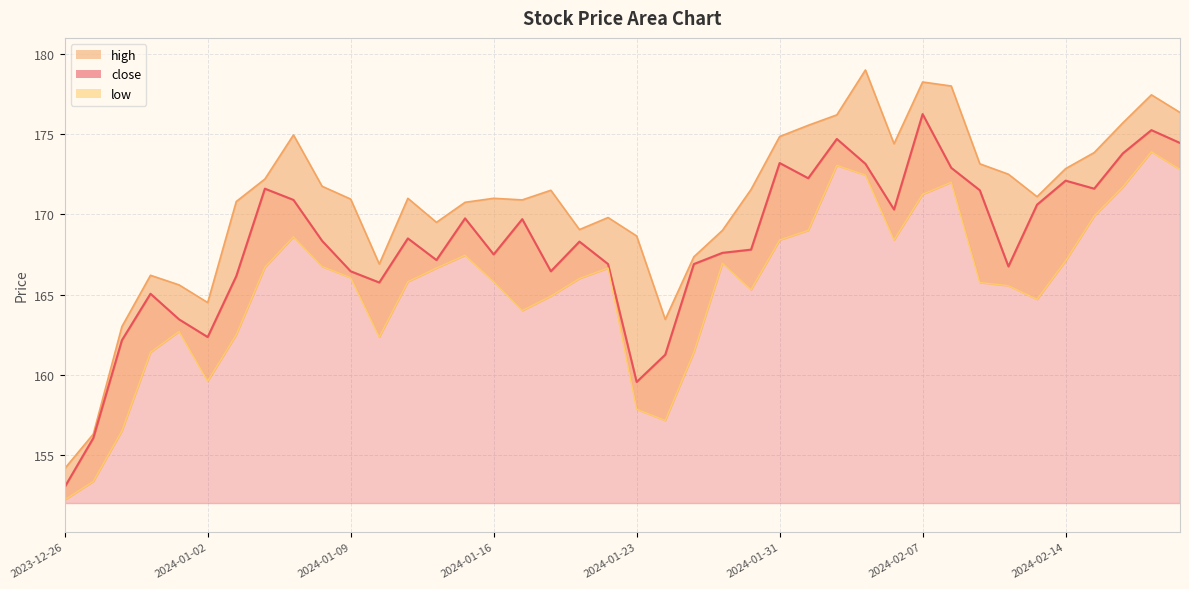

At which category does close reach its first local valley?

2024-01-02